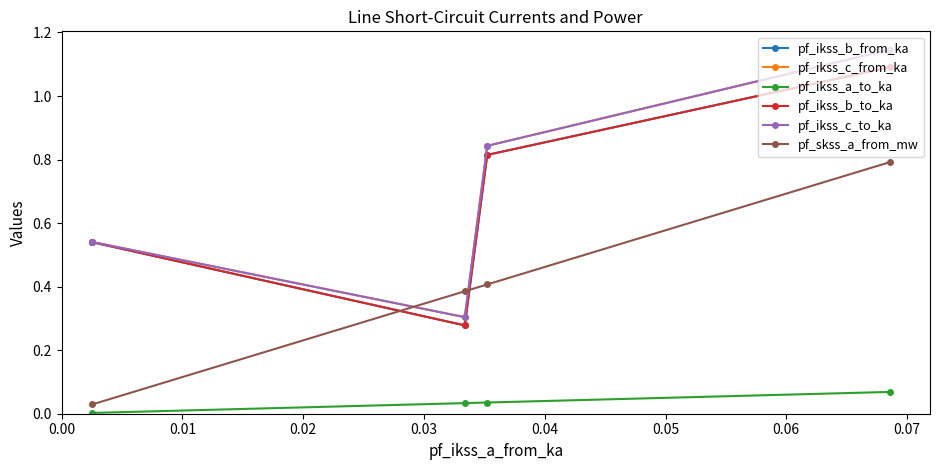

How many interior local valleys does the pf_ikss_c_from_ka series have?

1